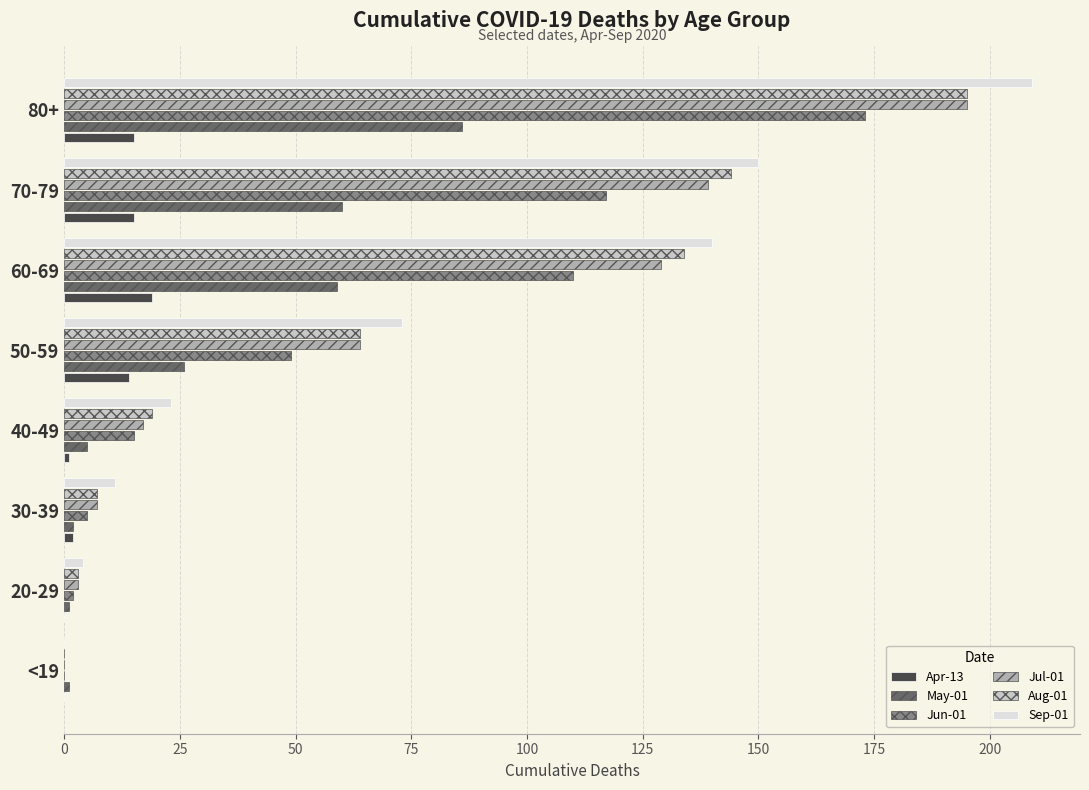

Which category has the highest value in the Sep-01 series?

80+